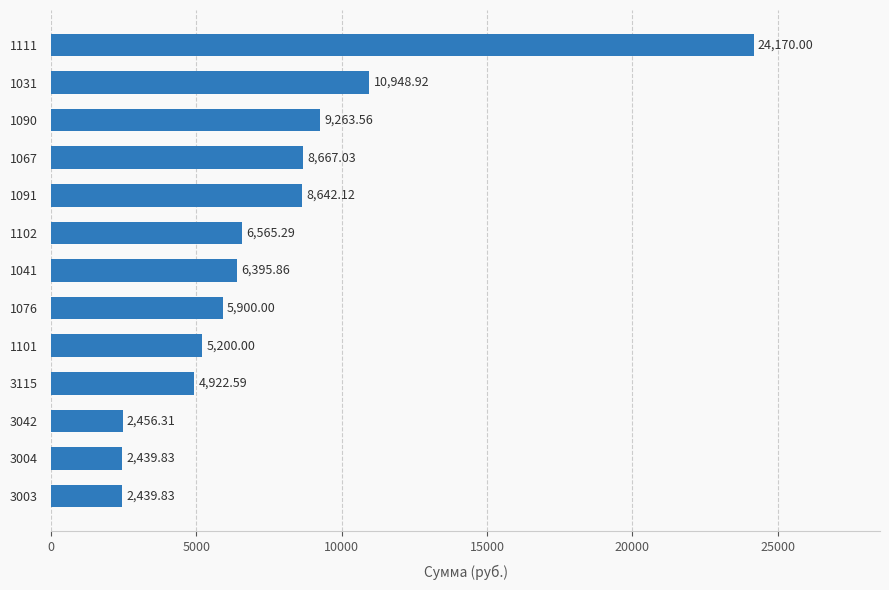

Which has a higher value, 3115 or 1101?

1101